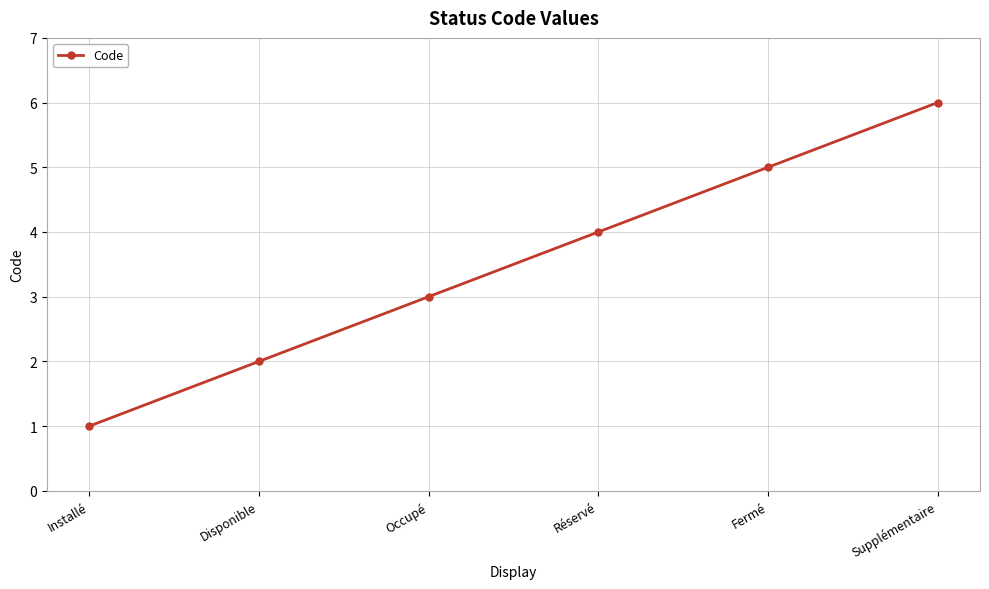

What is the label of the 4th point from the right?

Occupé